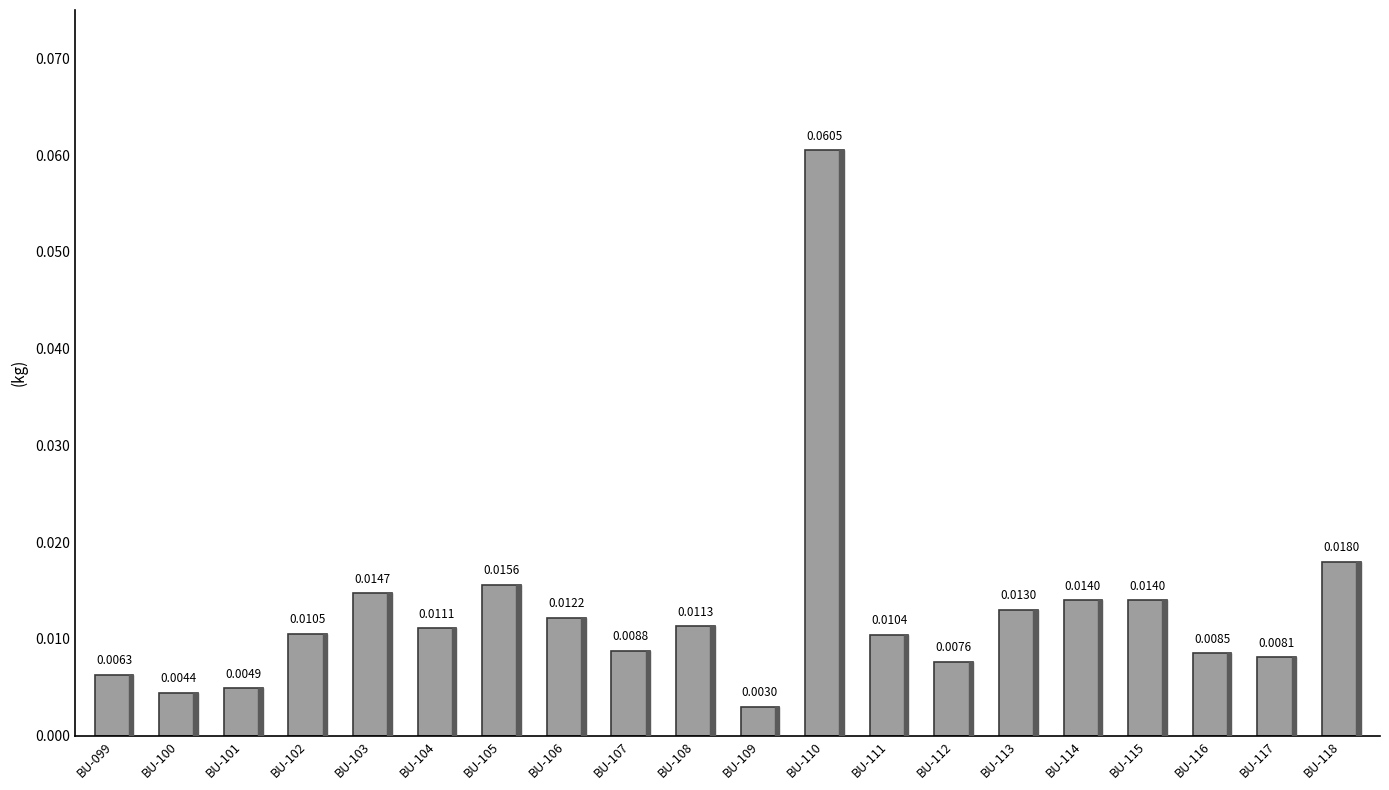

Between BU-107 and BU-101, which is larger?

BU-107